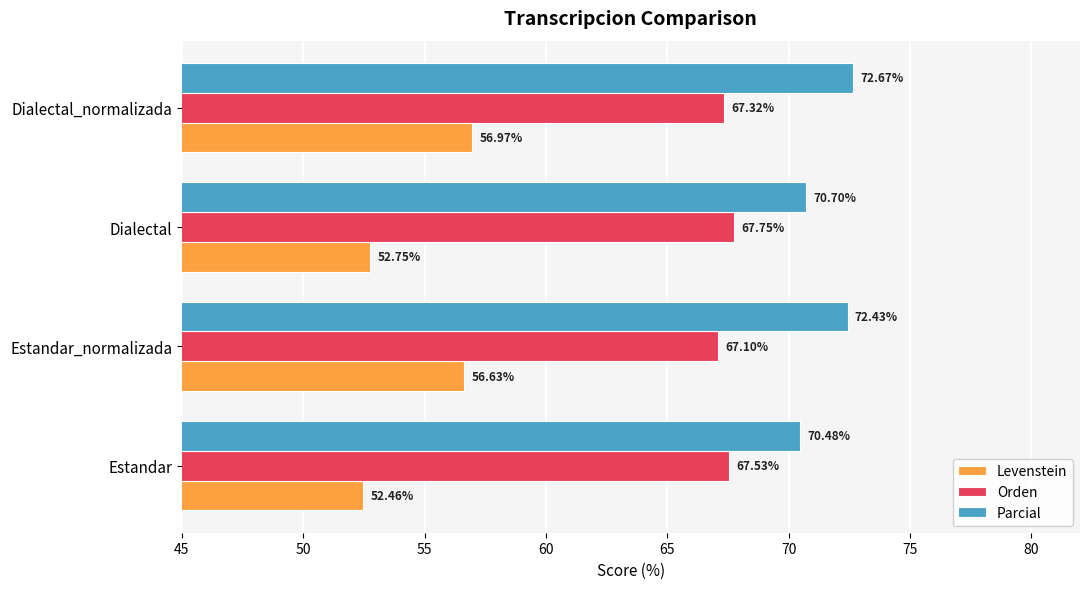

What is the difference between the maximum and minimum values in the Parcial series?

2.2